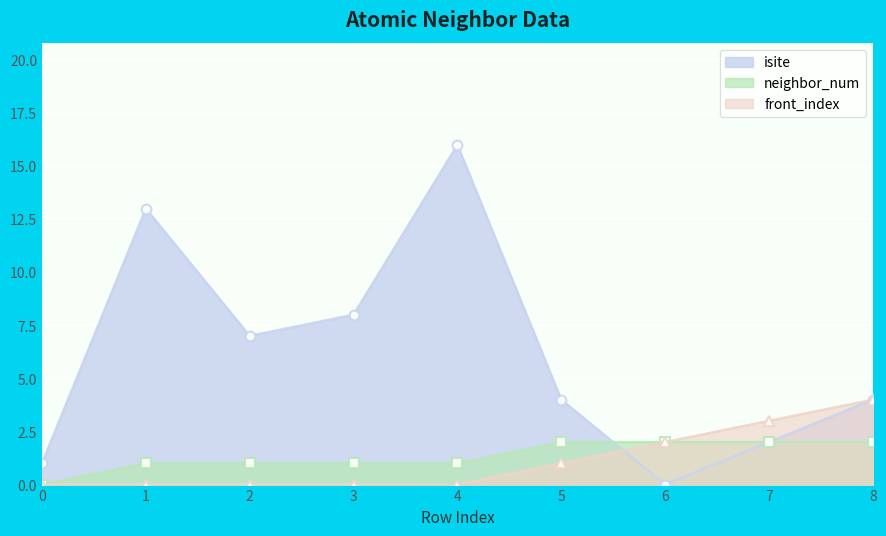

Reading right to left, transcribe all the data shown in this chart.

isite: 4	2	0	4	16	8	7	13	1
neighbor_num: 2	2	2	2	1	1	1	1	0
front_index: 4	3	2	1	0	0	0	0	0